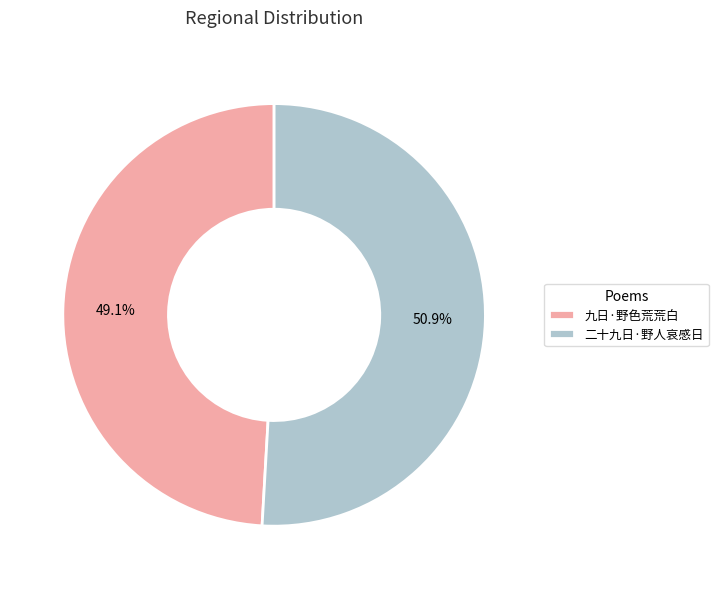

To the nearest percent, what is the difference between the largest and smallest slice percentages?

2%